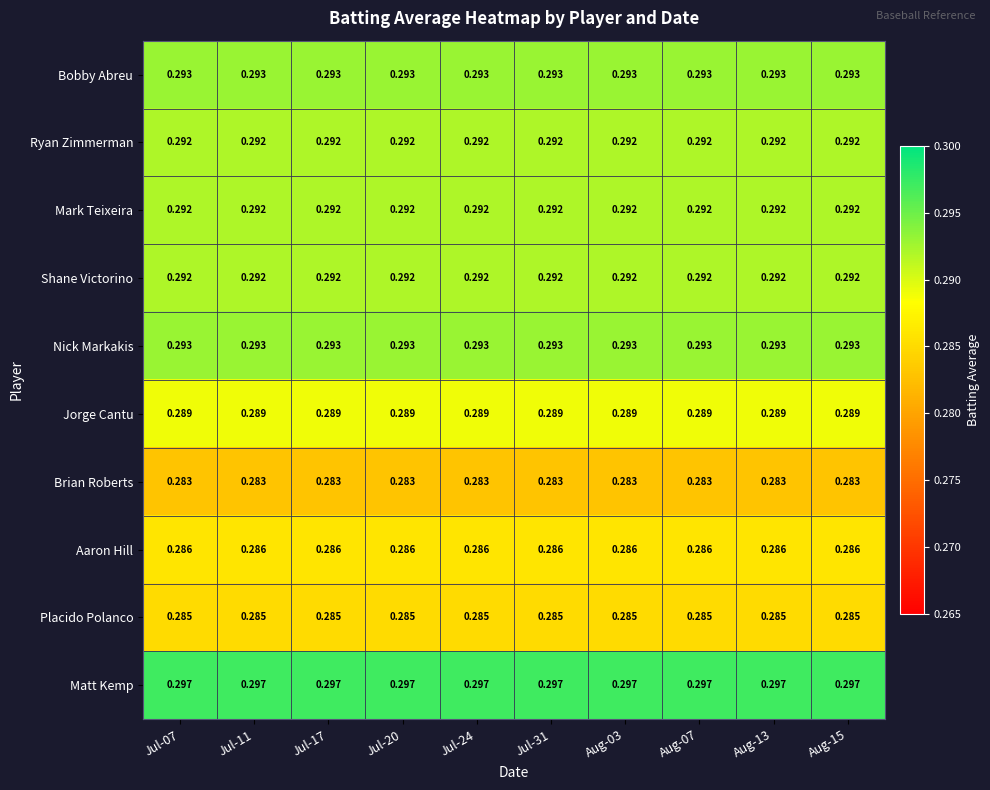

Is the value of Shane Victorino at Jul-20 greater than the value of Placido Polanco at Jul-07?

Yes